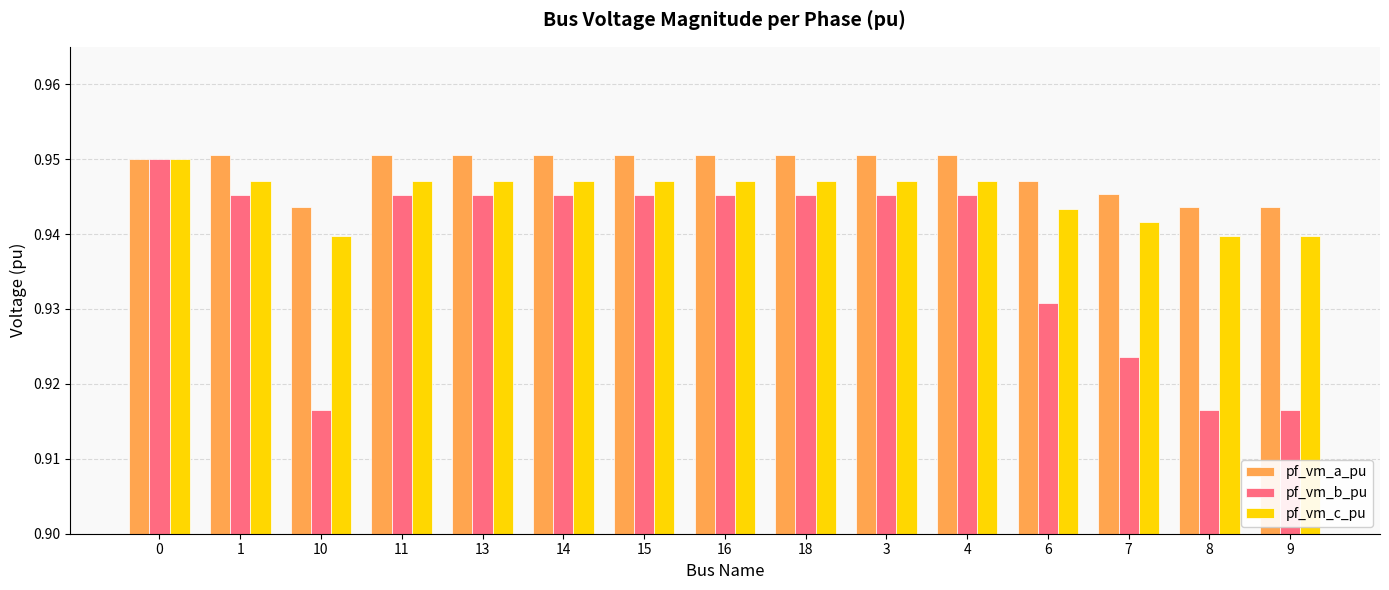

What are all the series names shown in the legend?

pf_vm_a_pu, pf_vm_b_pu, pf_vm_c_pu